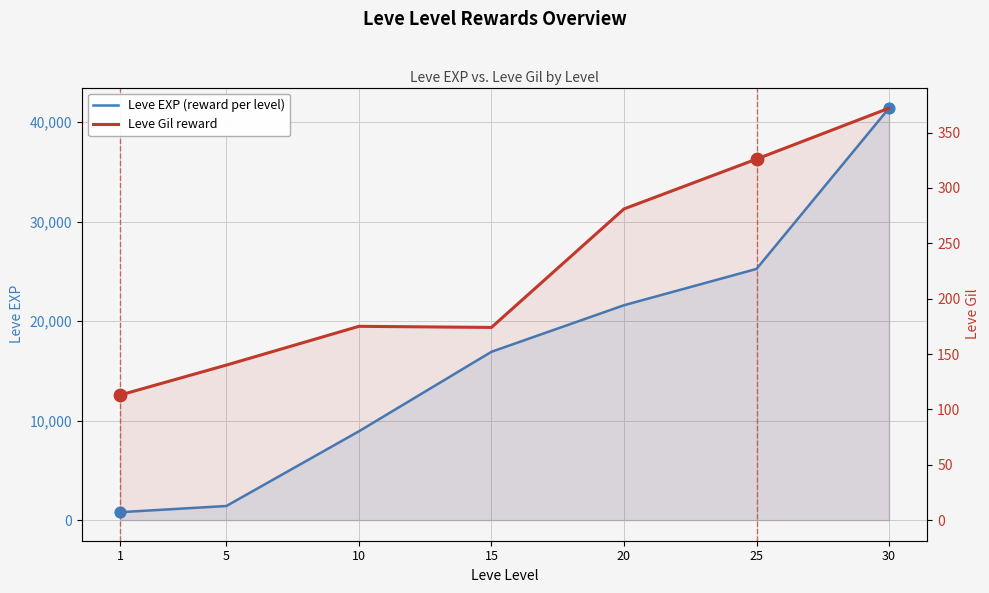

Which series has the largest Y range (max minus min)?

Leve EXP (cumulative per level)